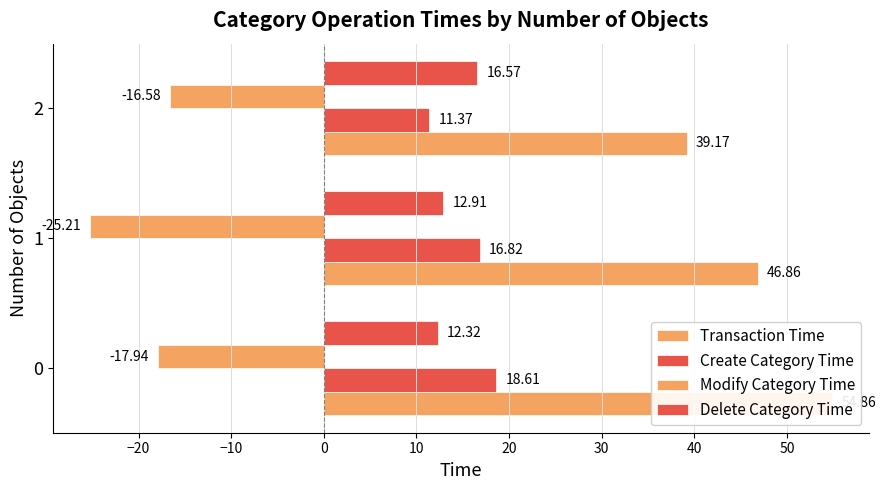

What is the smallest value displayed?

-25.2